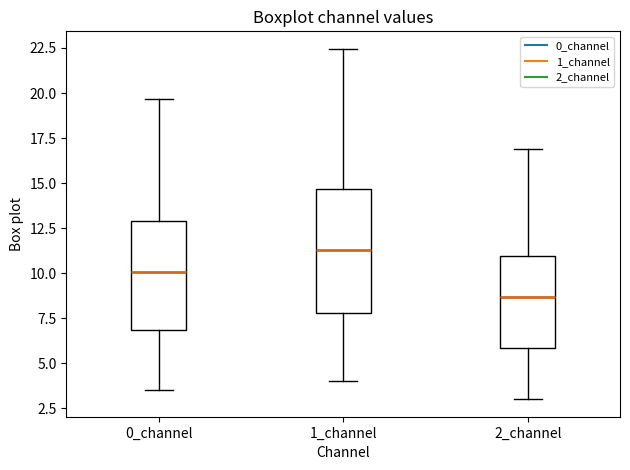

Reading left to right, read every box against the y-axis: the position of its median line, the range the box covers, and the ends of its whiskers. The values are not printed on the chart, so give them approximately, as read against the axis.

0_channel: median 10.0, box 7.0 to 13.0, whiskers 3.5 to 19.5
1_channel: median 11.5, box 8.0 to 14.5, whiskers 4.0 to 22.5
2_channel: median 8.5, box 6.0 to 11.0, whiskers 3.0 to 17.0